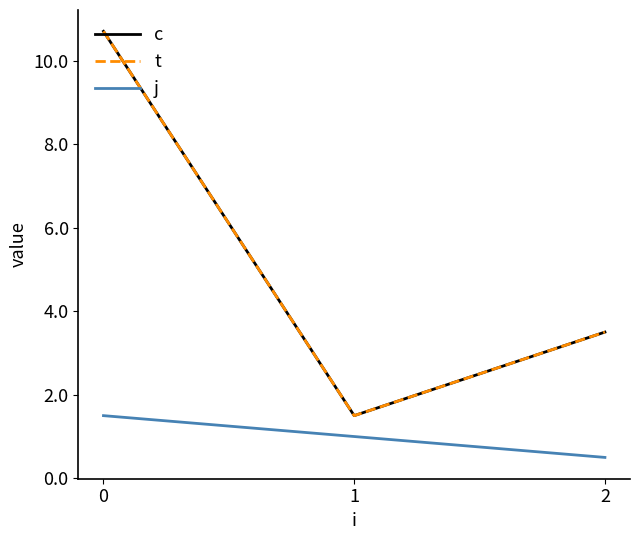

Is this an area chart (filled region under the line)?

No